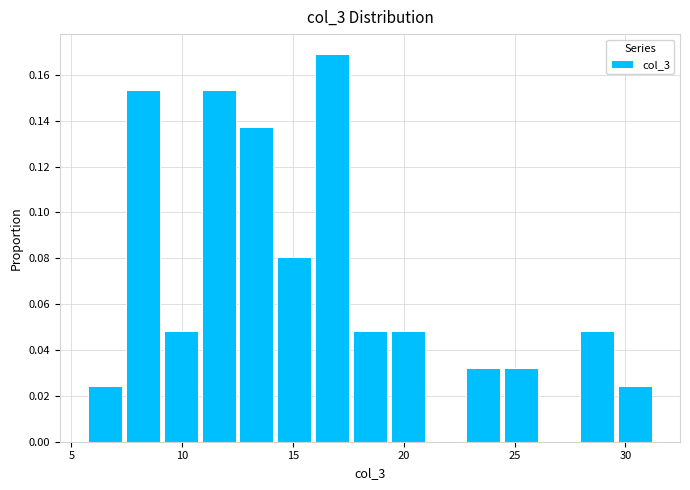

Read against the x-axis, roughly where is the centre of the tallest bar?

17.0